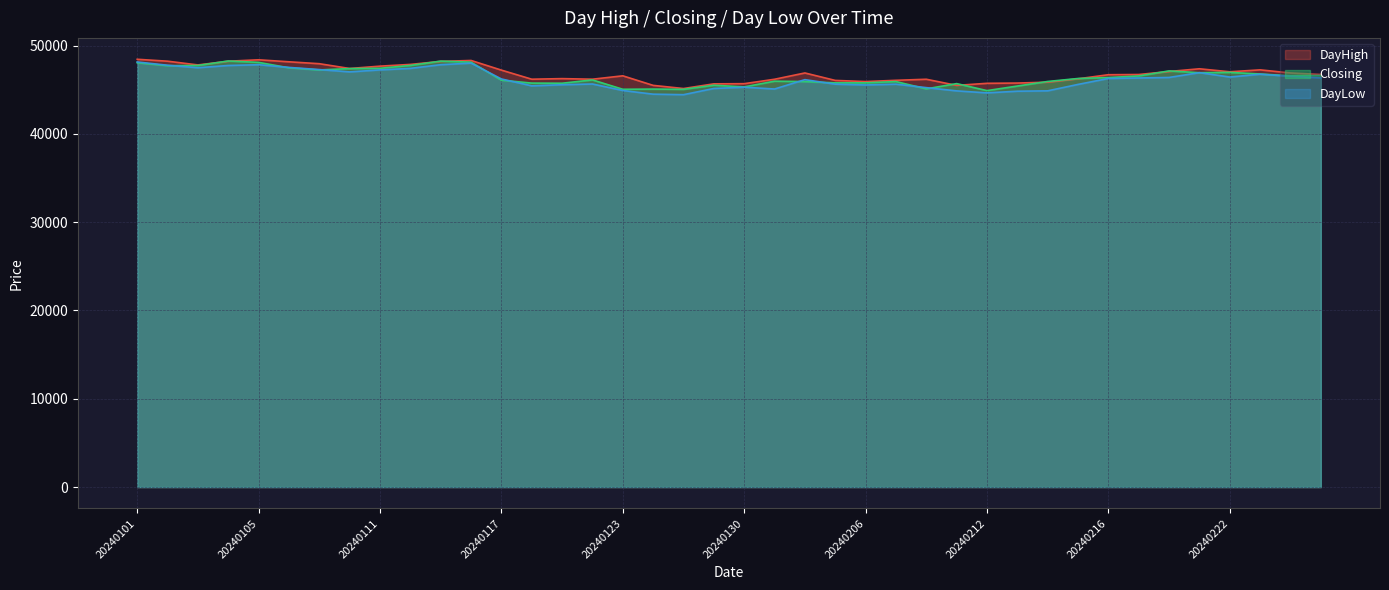

How many intersections are there between Closing and DayHigh?

10